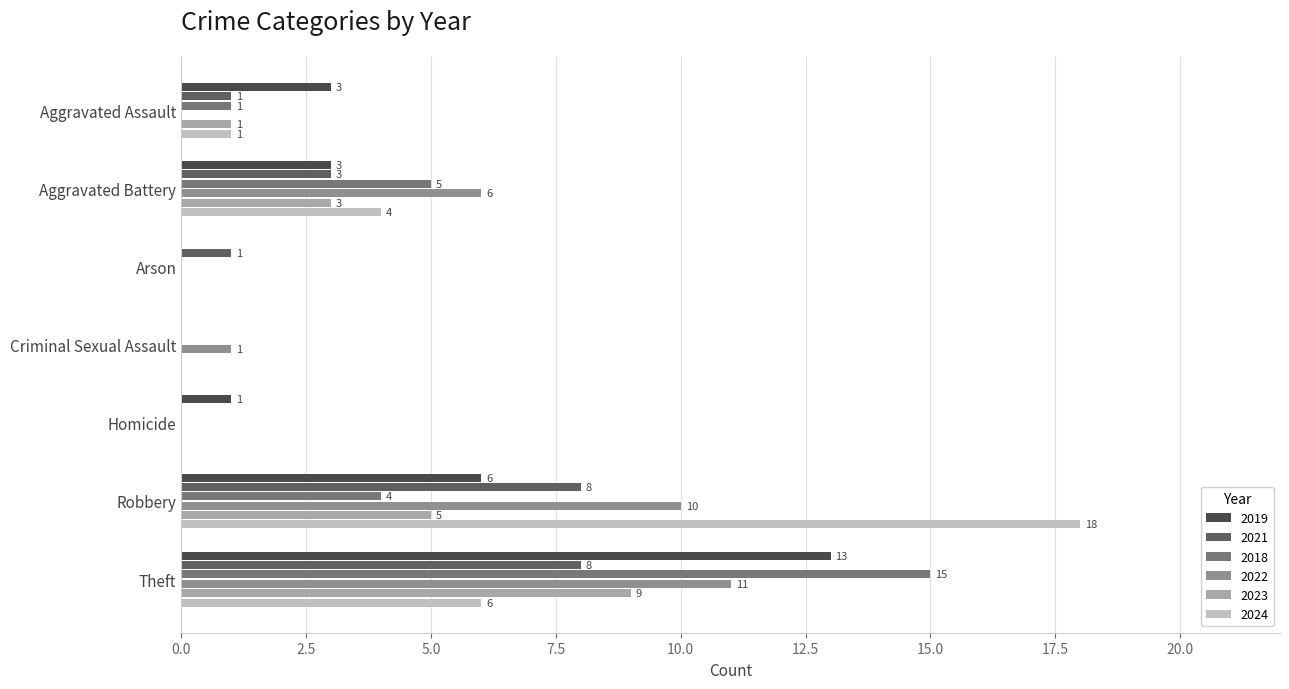

What is the difference between the maximum and minimum values in the 2022 series?

11